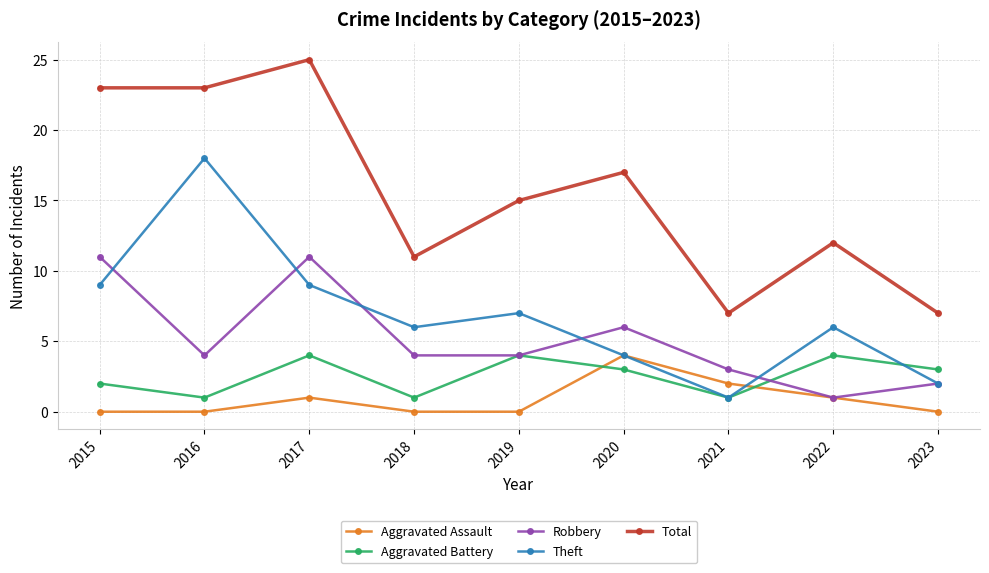

At which category is the sum across all series the highest?

2017